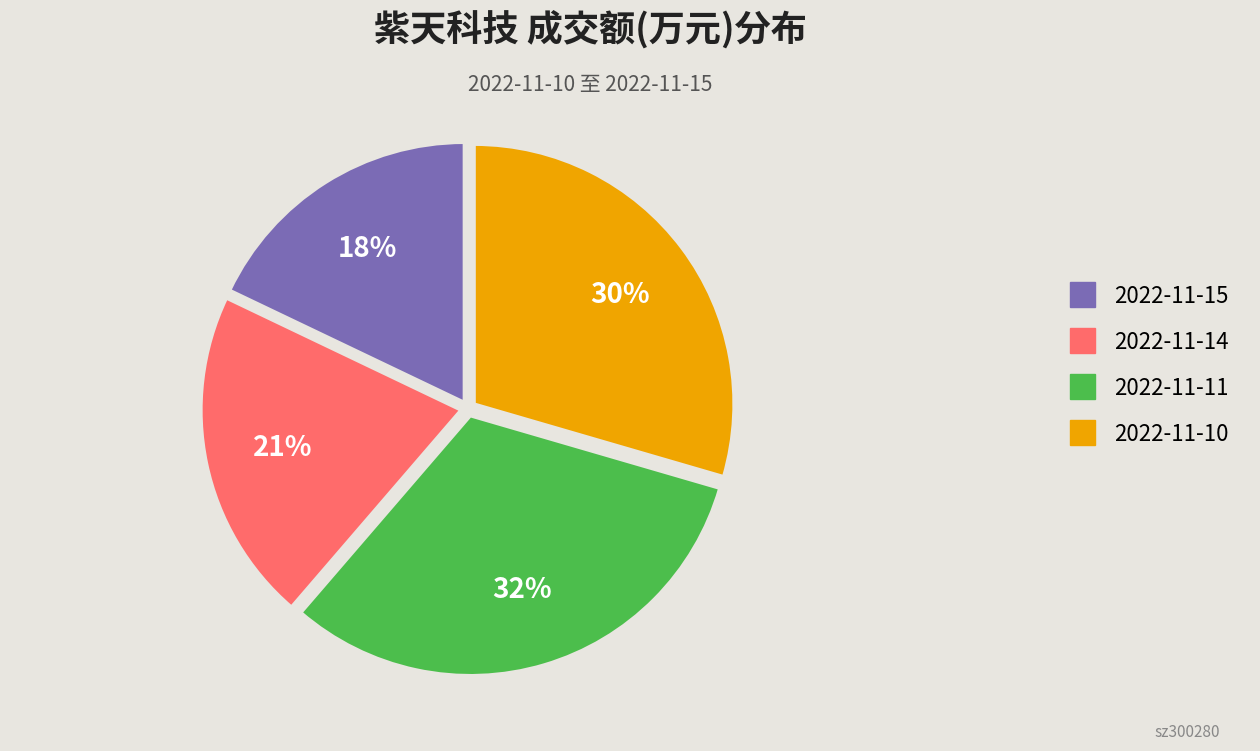

True or false: 2022-11-11 accounts for 37% of the total.

False